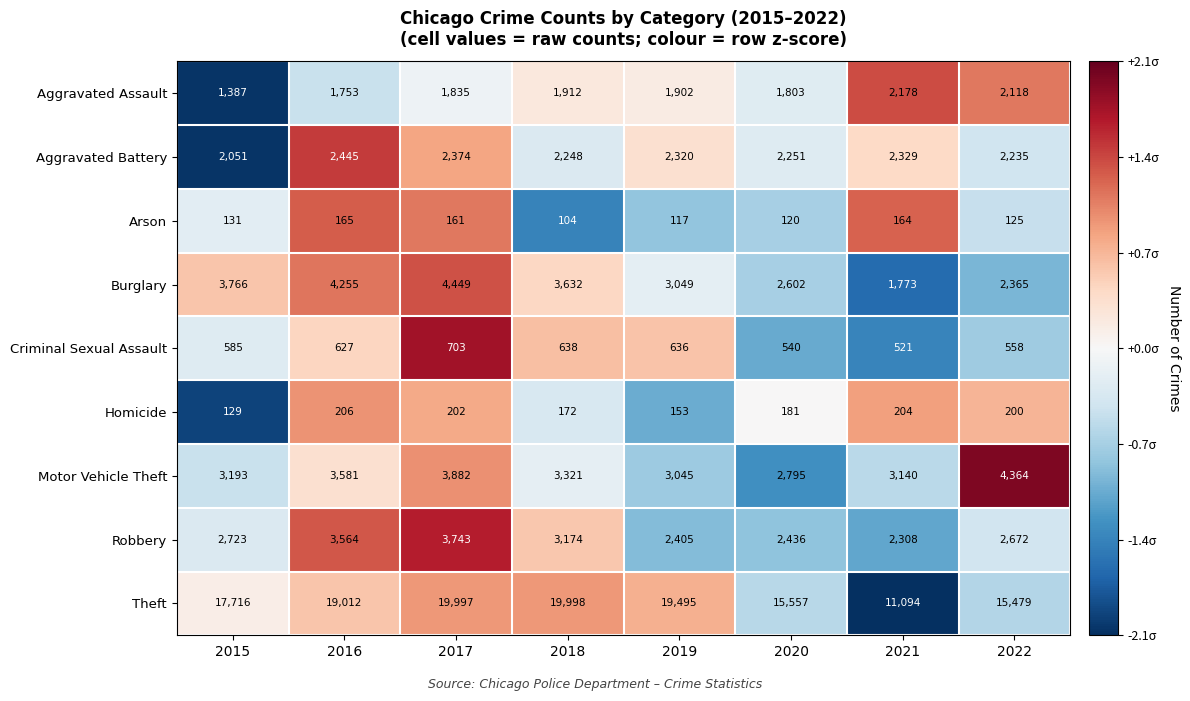

What is the approximate value of Theft at 2019?

19495